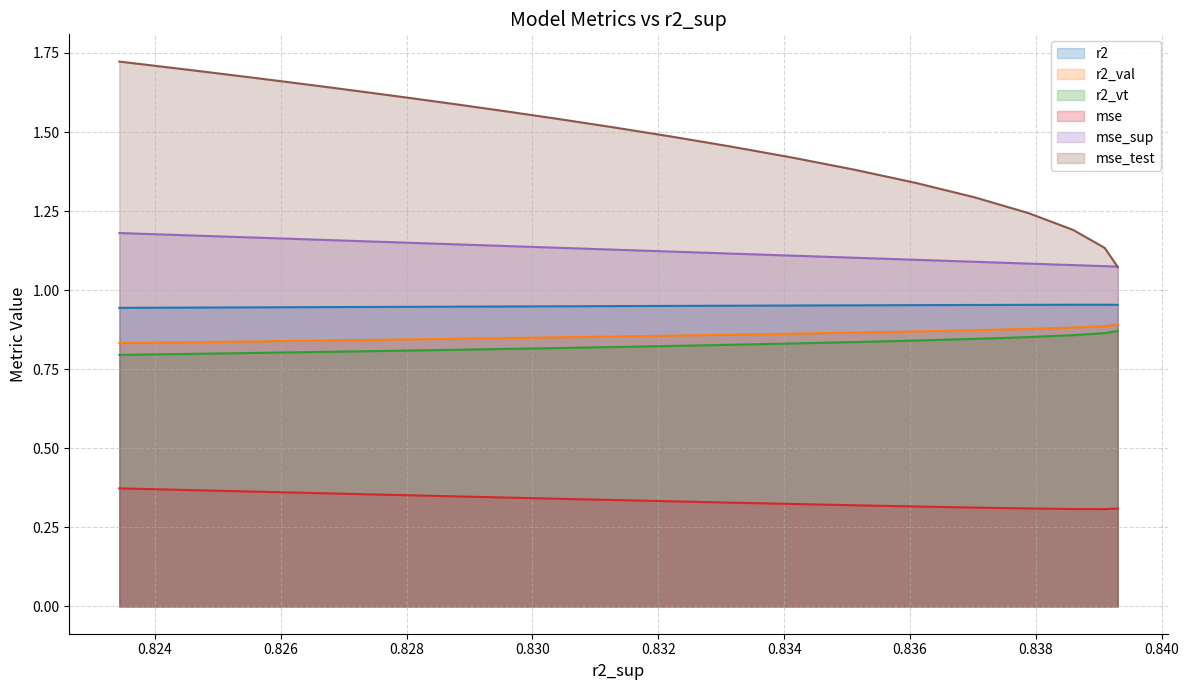

Read the mse_sup value at 0.8237364293857853.

1.2